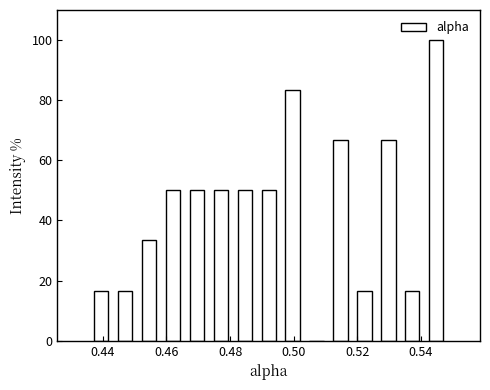

Around what value on the x-axis is the tallest bar? Give the approximate position of its centre, as read against the axis.

0.544